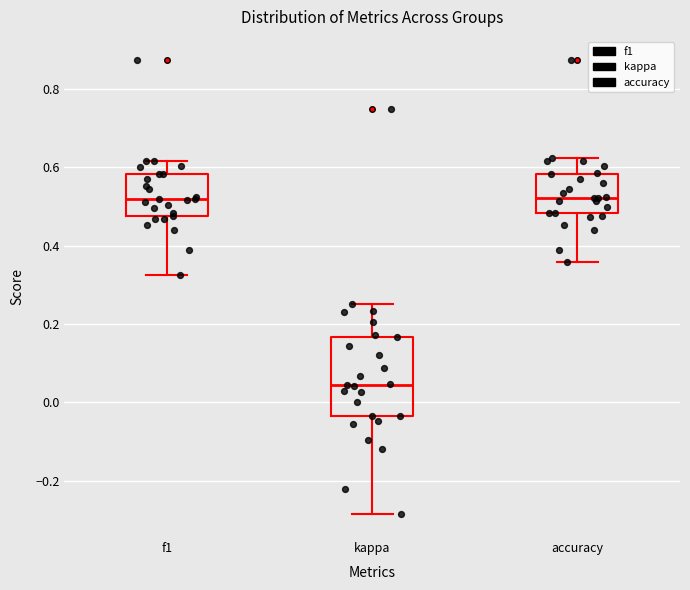

Reading left to right, read every box against the y-axis: the position of its median line, the range the box covers, and the ends of its whiskers. The values are not printed on the chart, so give them approximately, as read against the axis.

f1: median 0.52, box 0.48 to 0.58, whiskers 0.32 to 0.62
kappa: median 0.04, box -0.04 to 0.16, whiskers -0.28 to 0.26
accuracy: median 0.52, box 0.48 to 0.58, whiskers 0.36 to 0.62